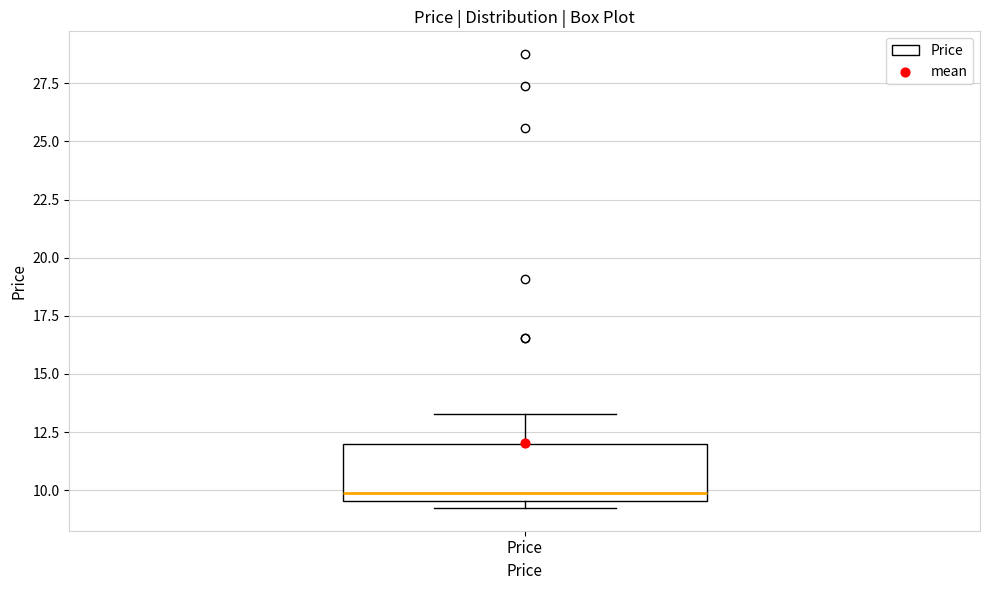

Transcribe this box plot: give where the median line is, the range the box spans, and where the two whiskers end, as read against the y-axis. The values are not printed on the chart, so give them approximately, as read against the axis.

median 10.0, box 9.5 to 12.0, whiskers 9.0 to 13.5